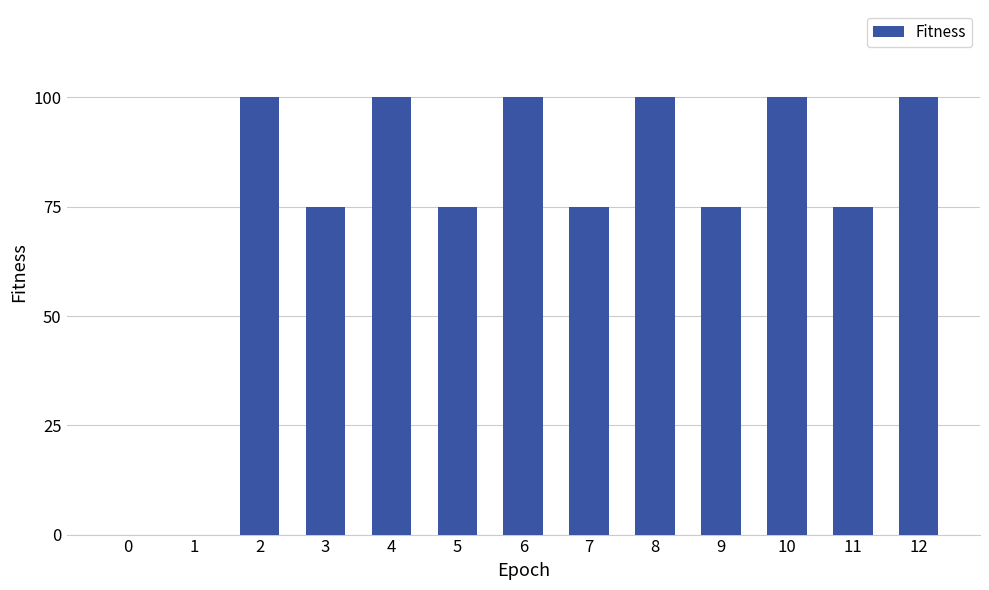

How many data points does each series have?

13